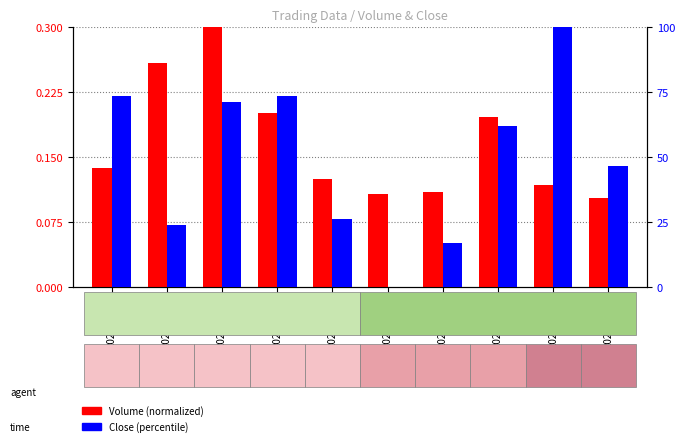

What is the difference between the maximum and minimum values in the Close (percentile) series?

100.0